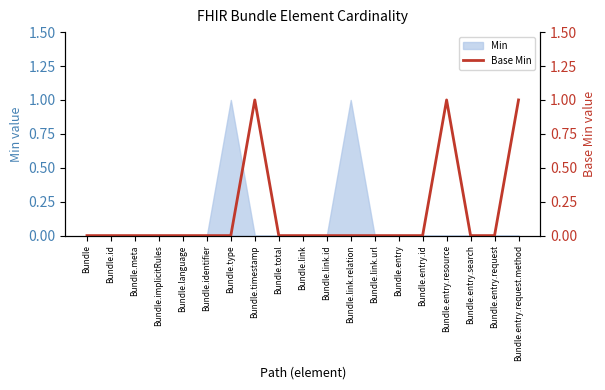

Which label corresponds to the largest value in the chart?

Bundle.timestamp